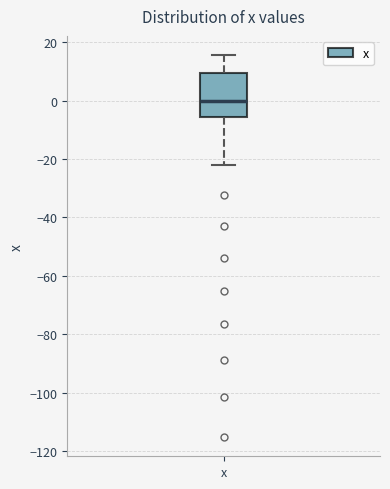

Where is the lower edge of the box for x on the y-axis? The values are not printed on the chart, so give them approximately, as read against the axis.

-6